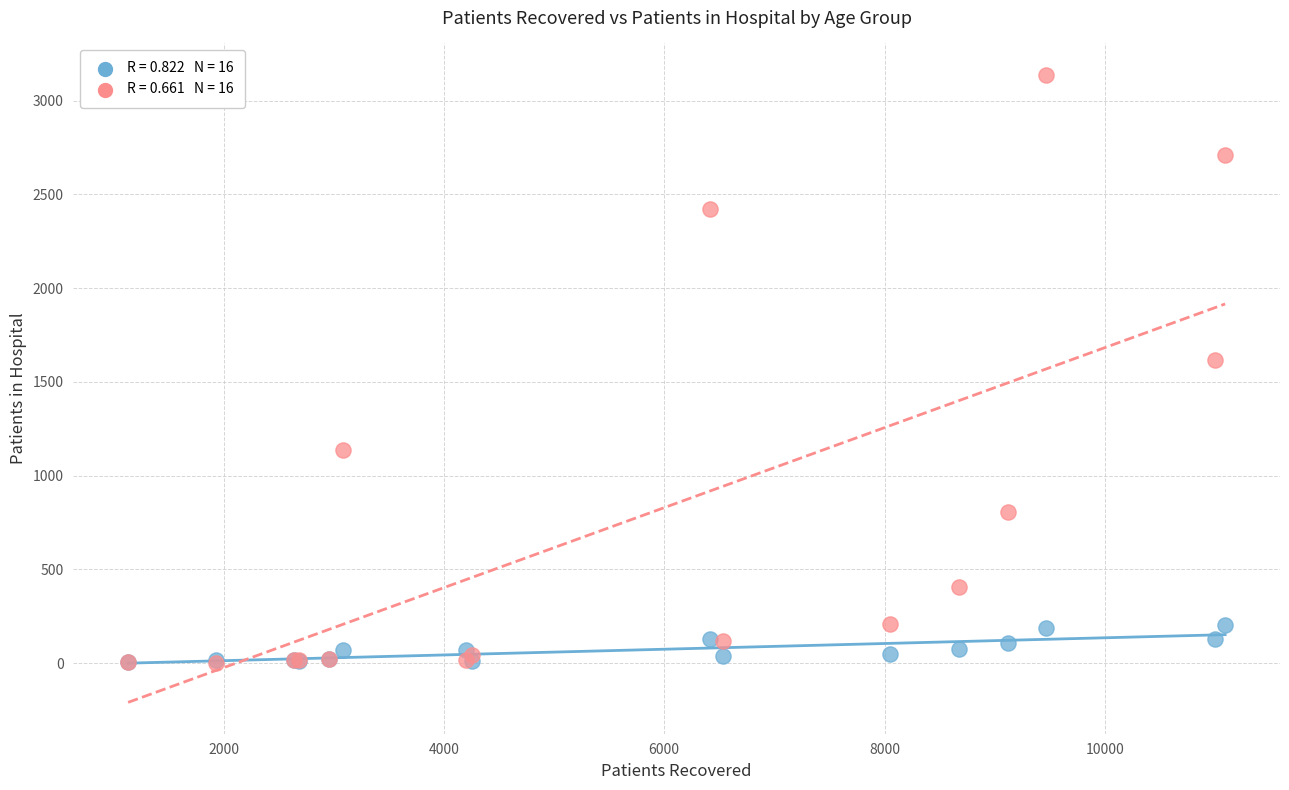

Across all series, what Y value is closest to 1570?

1616